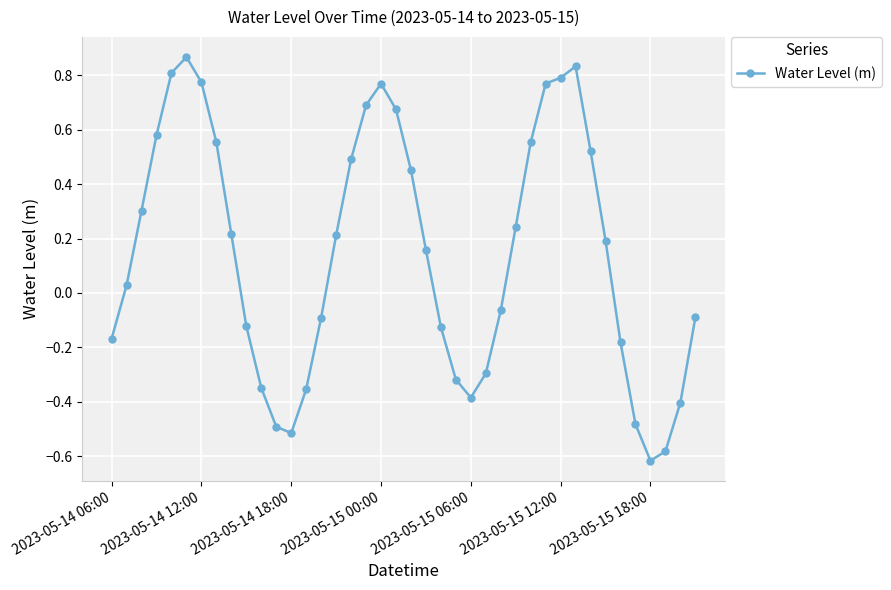

How many lines are shown in the chart?

1